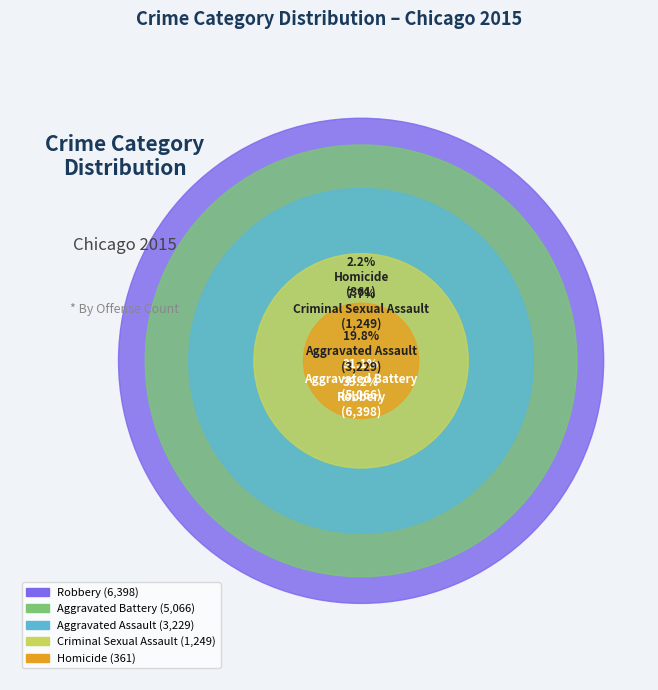

Does any single category account for the majority?

No